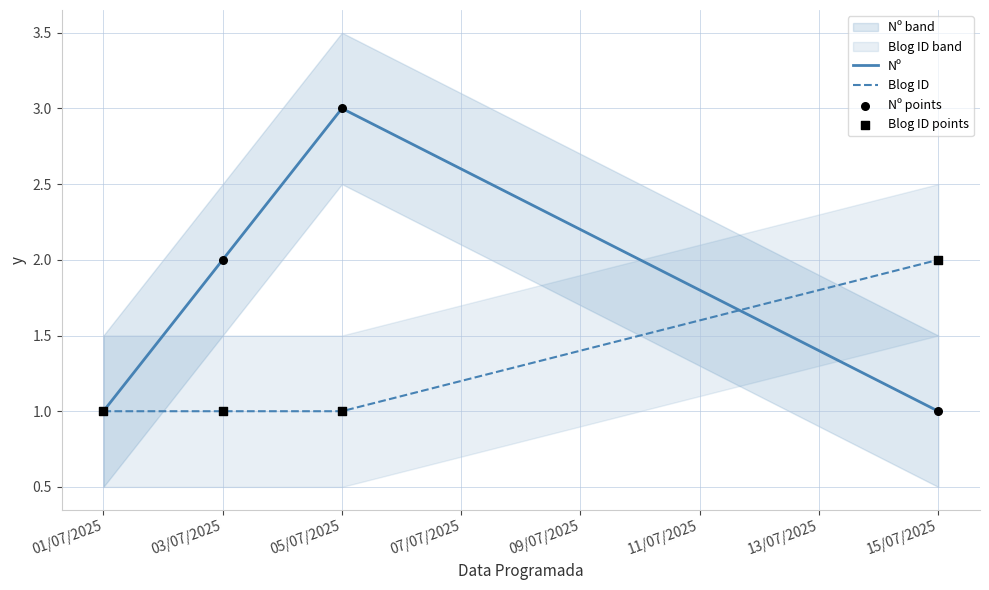

What are all the series names shown in the legend?

Nº, Blog ID, Nº points, Blog ID points